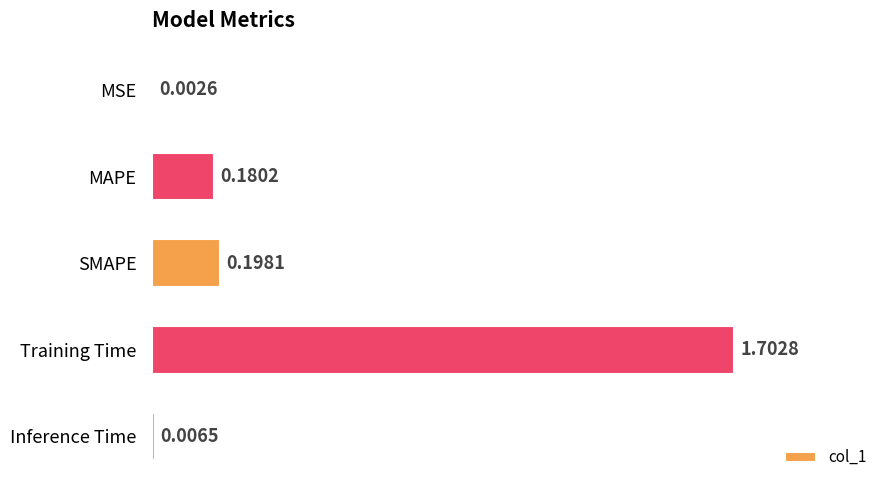

Where is the data nearest to the value 0?

MSE